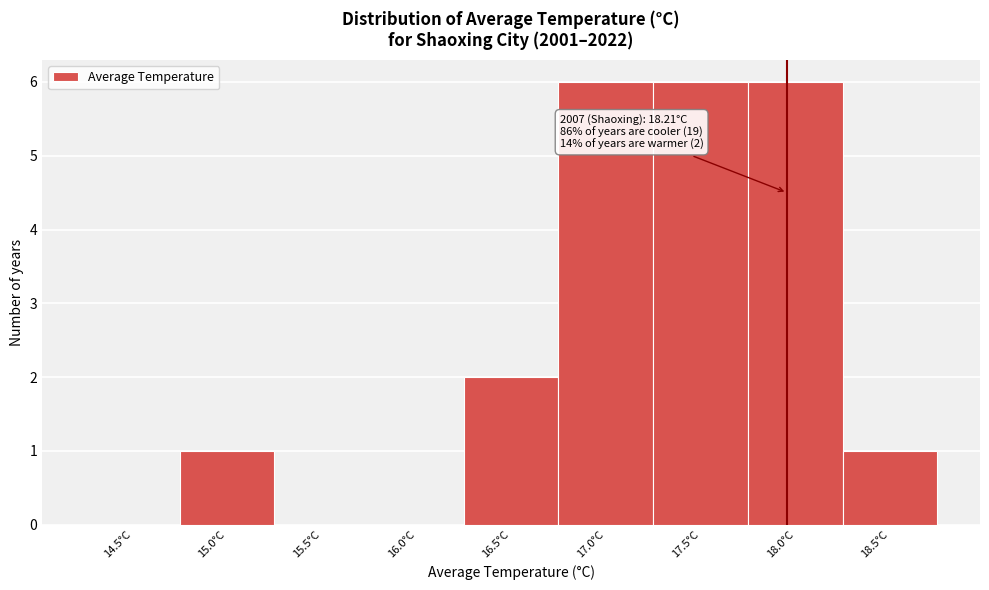

Reading right to left, list all the values displayed in this chart.

18.5°C=1	18.0°C=6	17.5°C=6	17.0°C=6	16.5°C=2	16.0°C=0	15.5°C=0	15.0°C=1	14.5°C=0